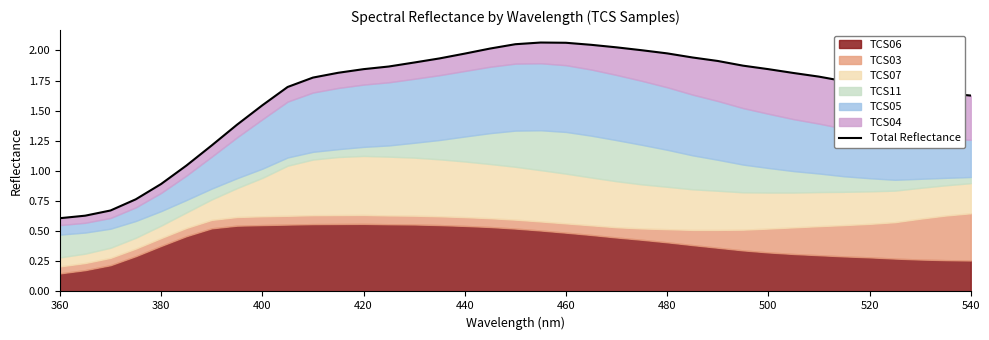

How many values are below 1?

5